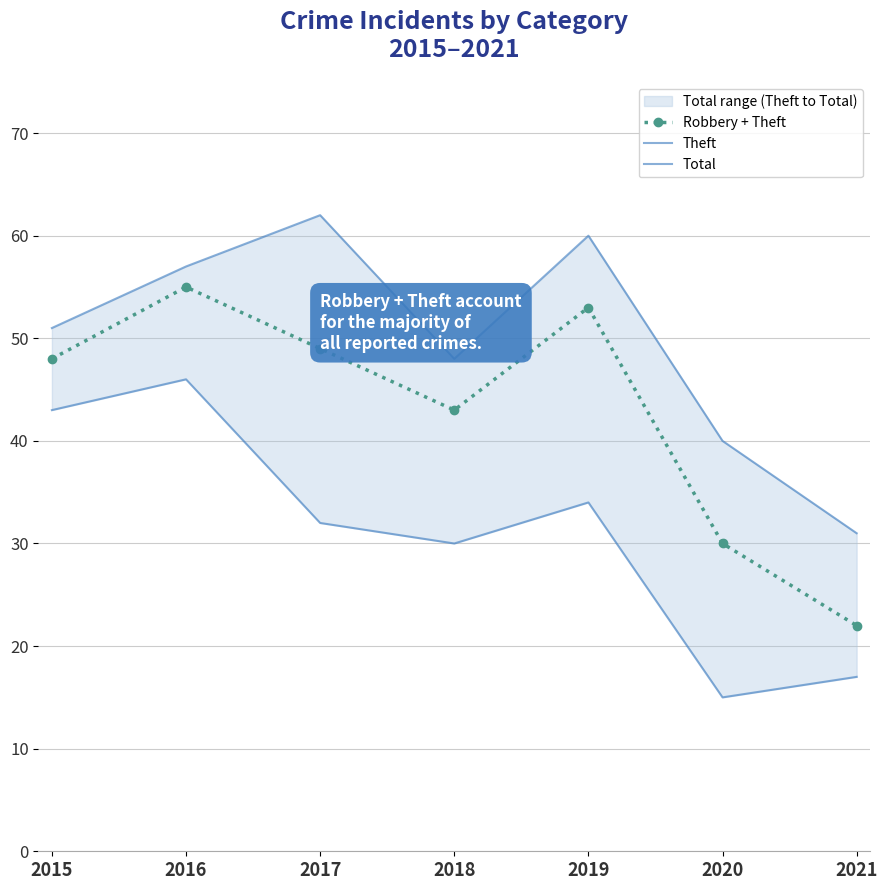

Reading left to right, what are all the values shown in this chart?

Robbery + Theft: 2015=48	2016=55	2017=49	2018=43	2019=53	2020=30	2021=22
Theft: 2015=43	2016=46	2017=32	2018=30	2019=34	2020=15	2021=17
Total: 2015=51	2016=57	2017=62	2018=48	2019=60	2020=40	2021=31